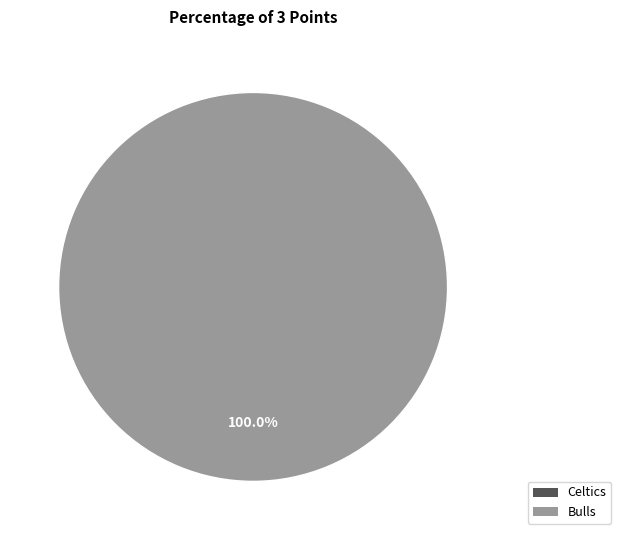

How many slices are in this pie chart?

2